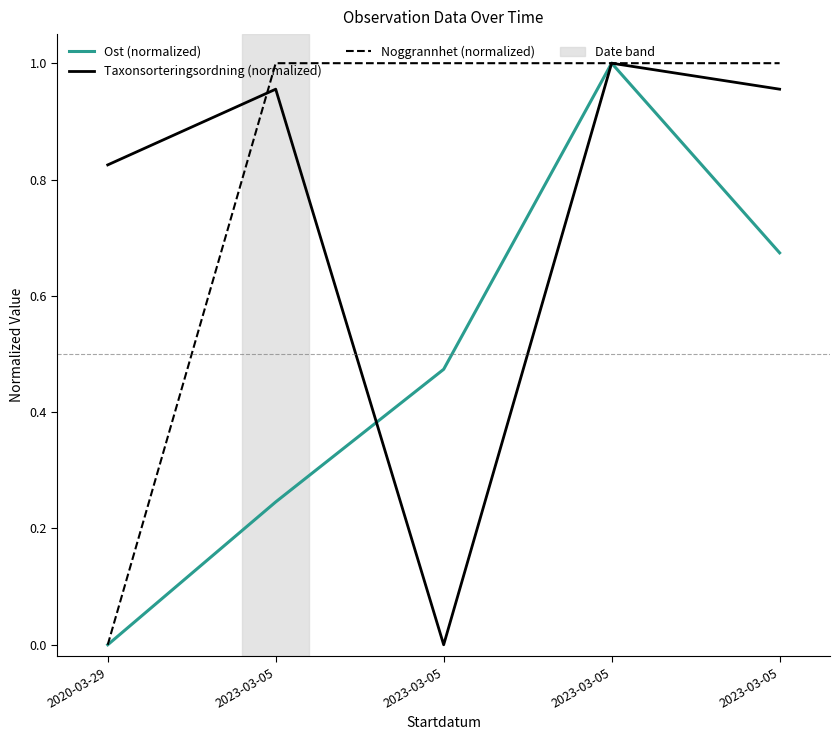

The value of Taxonsorteringsordning (normalized) at 2023-03-05 is 0.4. True or false?

False